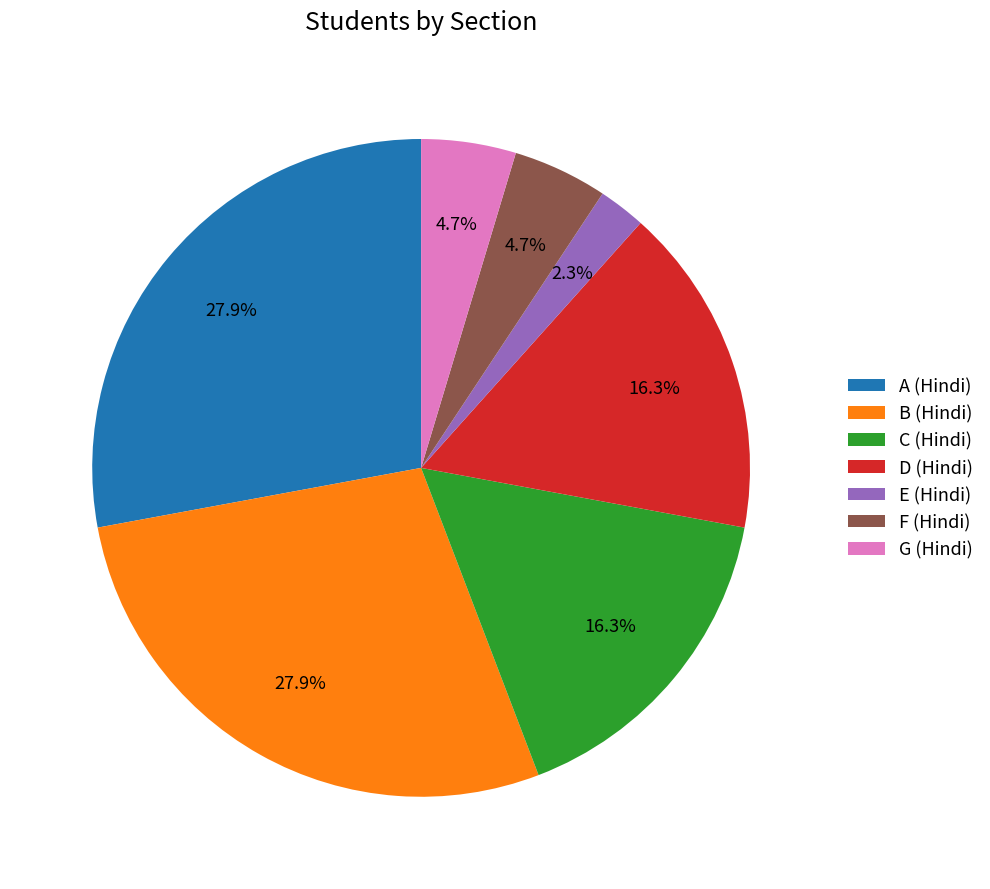

What is the ratio of the value at D (Hindi) to the value at B (Hindi)?

0.6